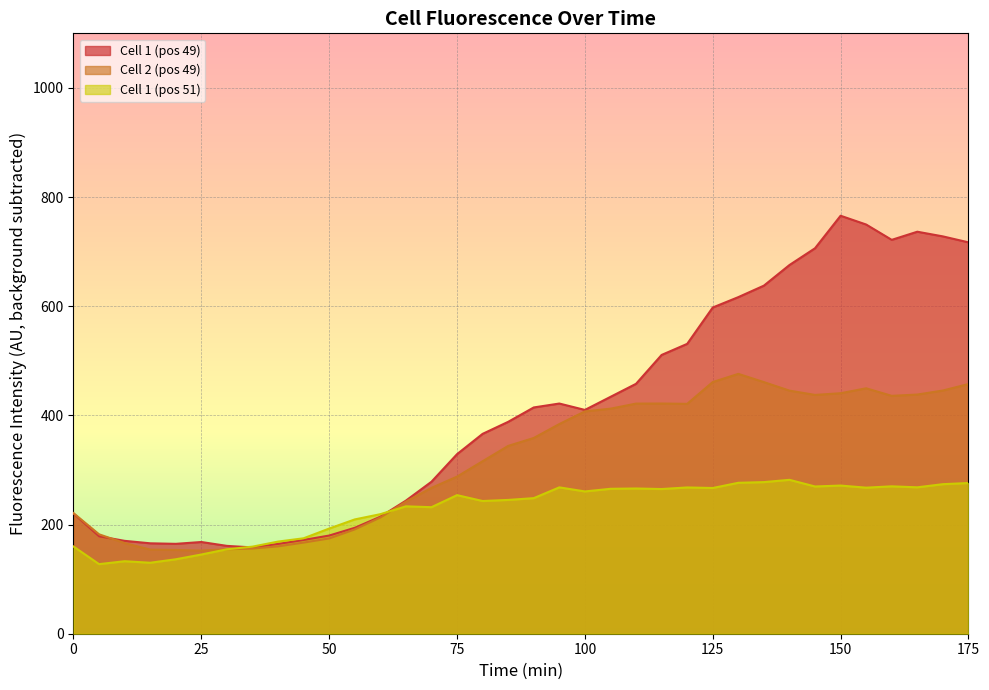

Which has a higher value, 50 or 155?

155